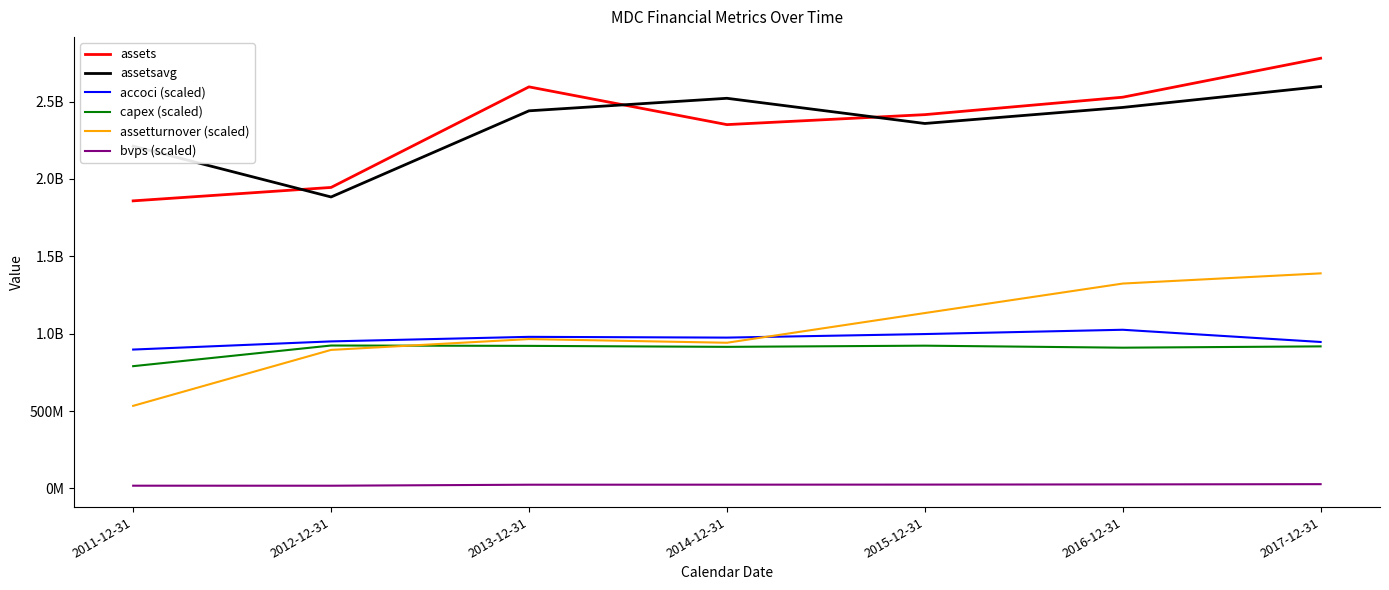

Which series has the largest total across all categories?

assetsavg